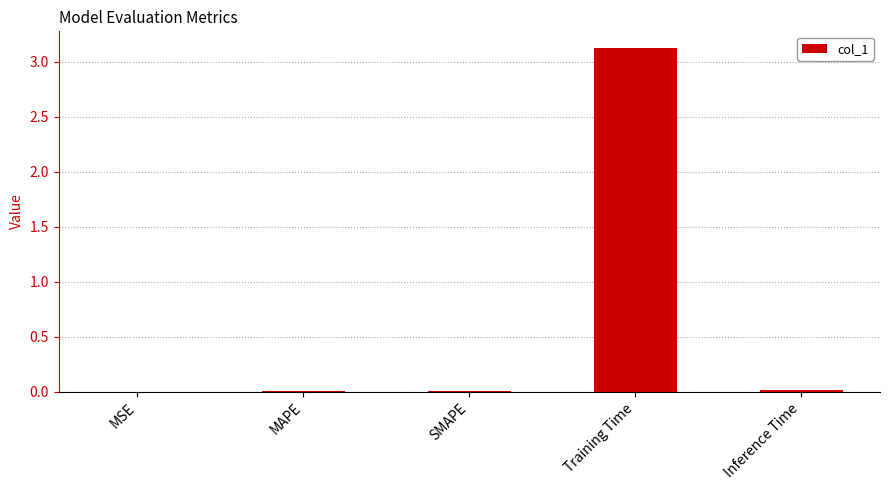

Is it true that the value at Training Time is 3.1?

True